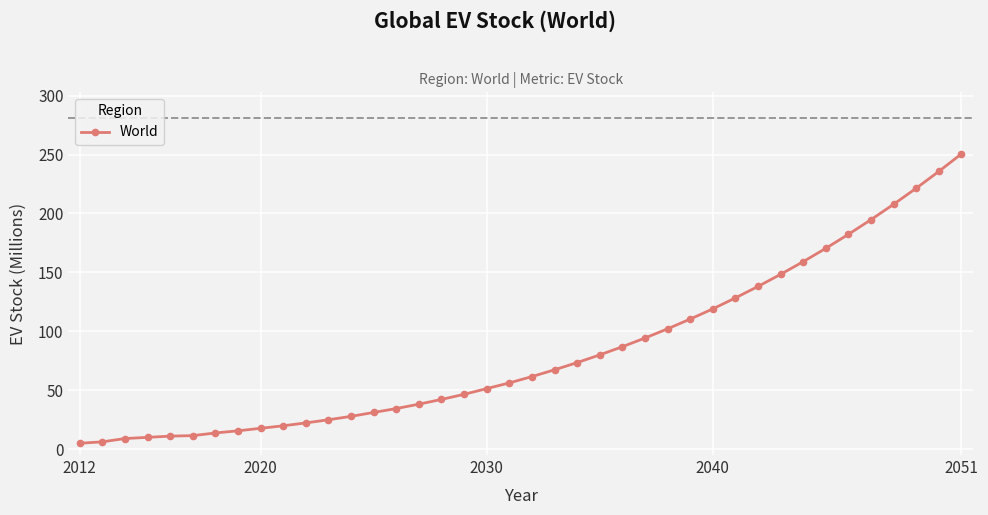

How many lines are shown in the chart?

1